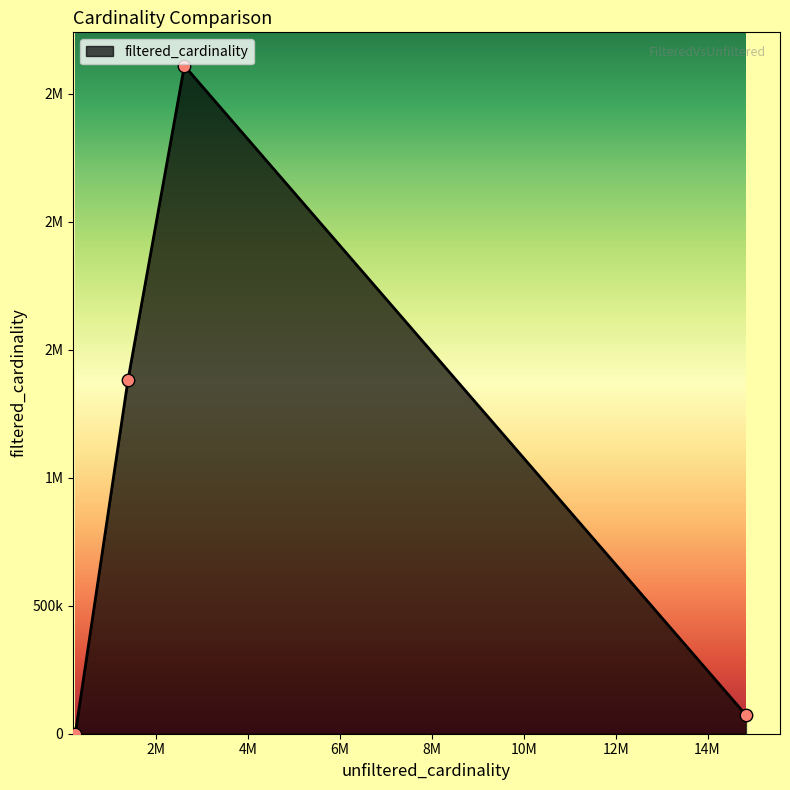

Is this an area chart (filled region under the line)?

Yes